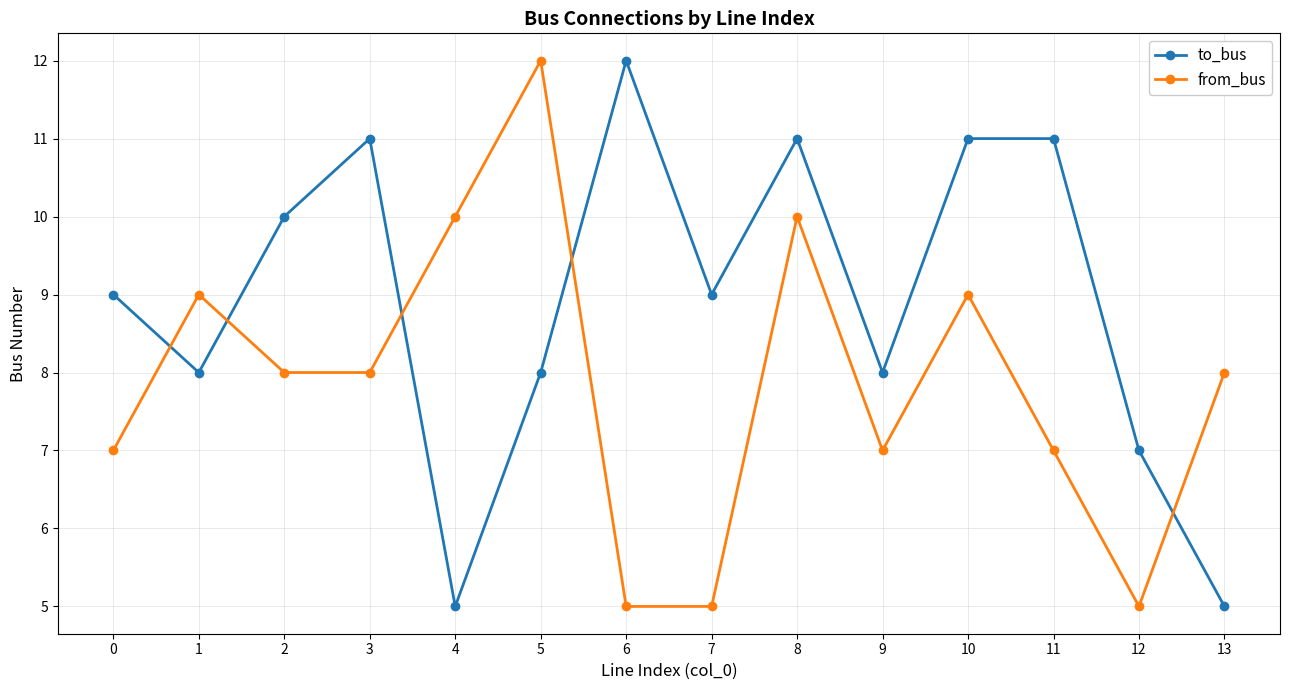

Rank the series by their average value, from lowest to highest.

from_bus, to_bus